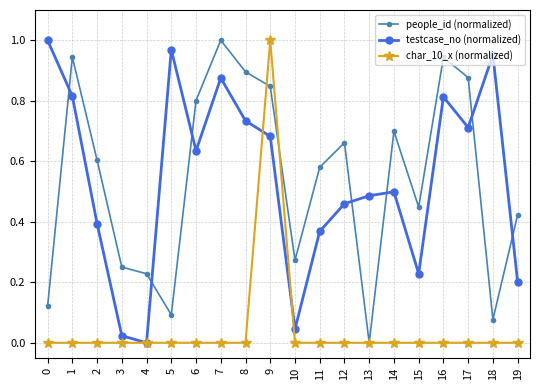

Between 8 and 19, which series saw the biggest shift?

testcase_no (normalized)